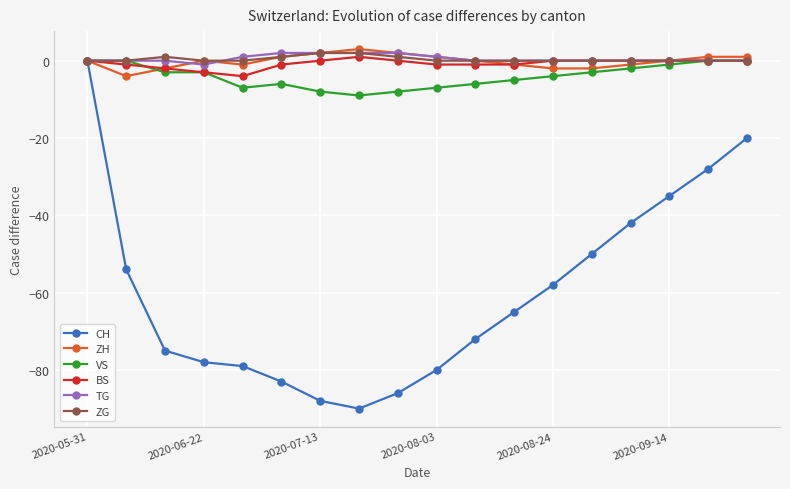

Which series has the widest spread of values?

CH